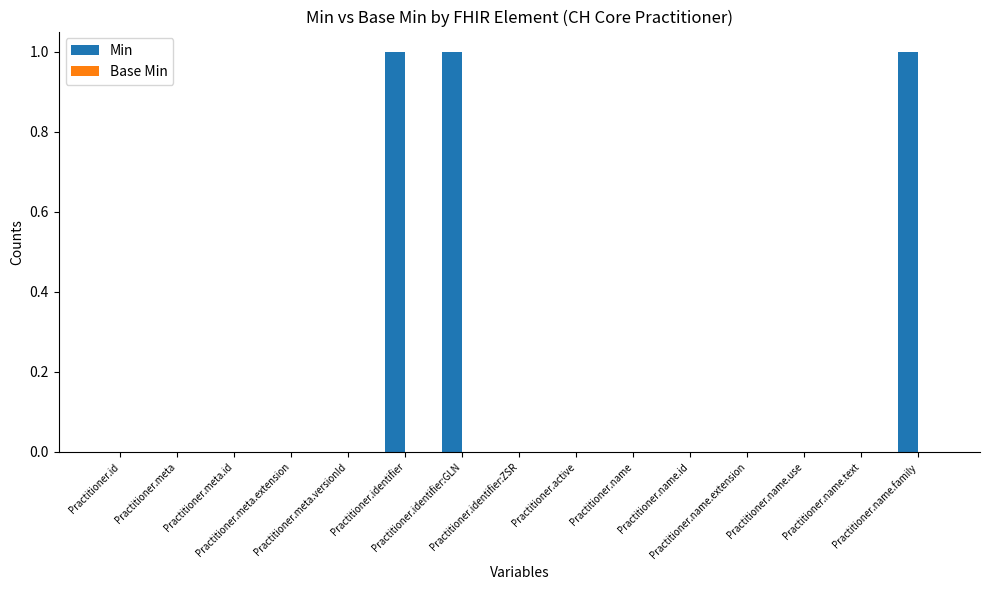

What is the sum of all values?

3